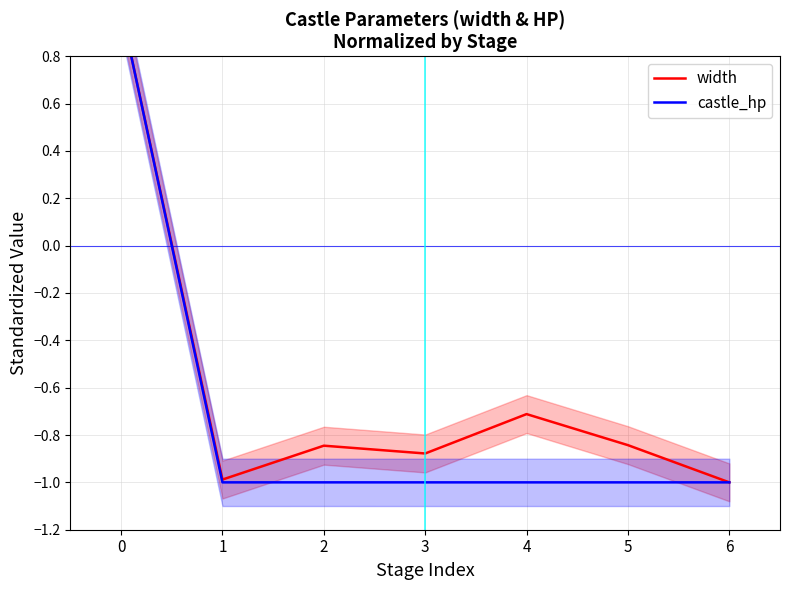

True or false: castle_hp and width intersect in this chart.

False